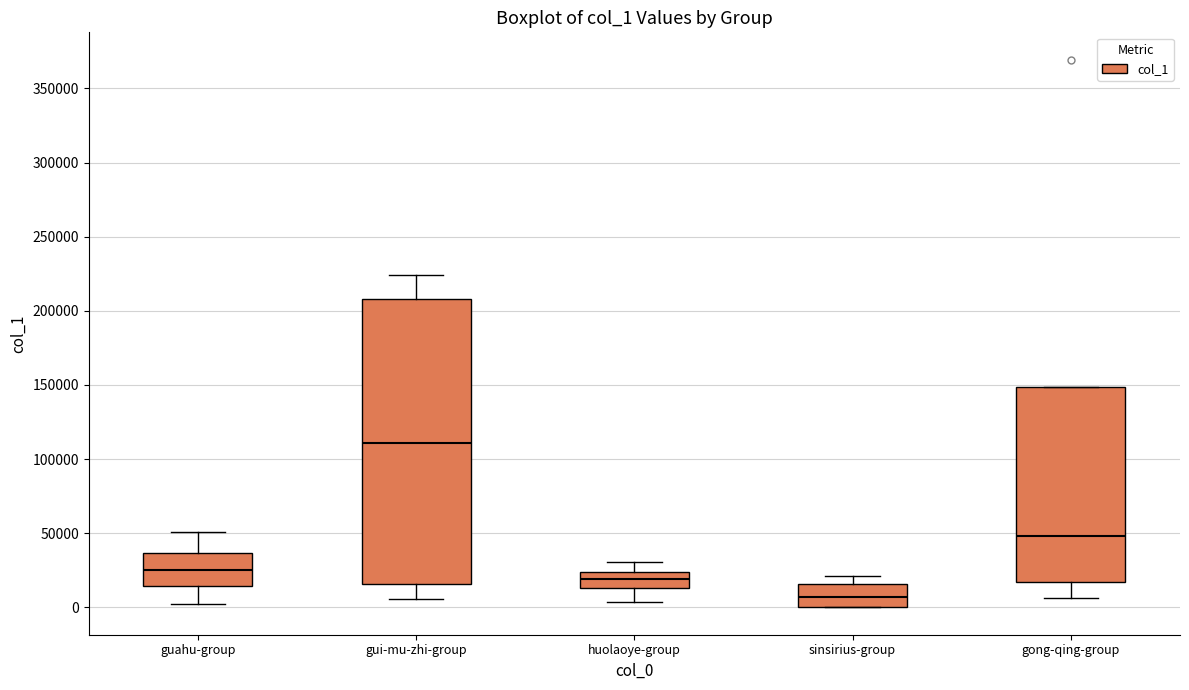

Which box is the tallest, from its lower edge to its upper edge?

gui-mu-zhi-group